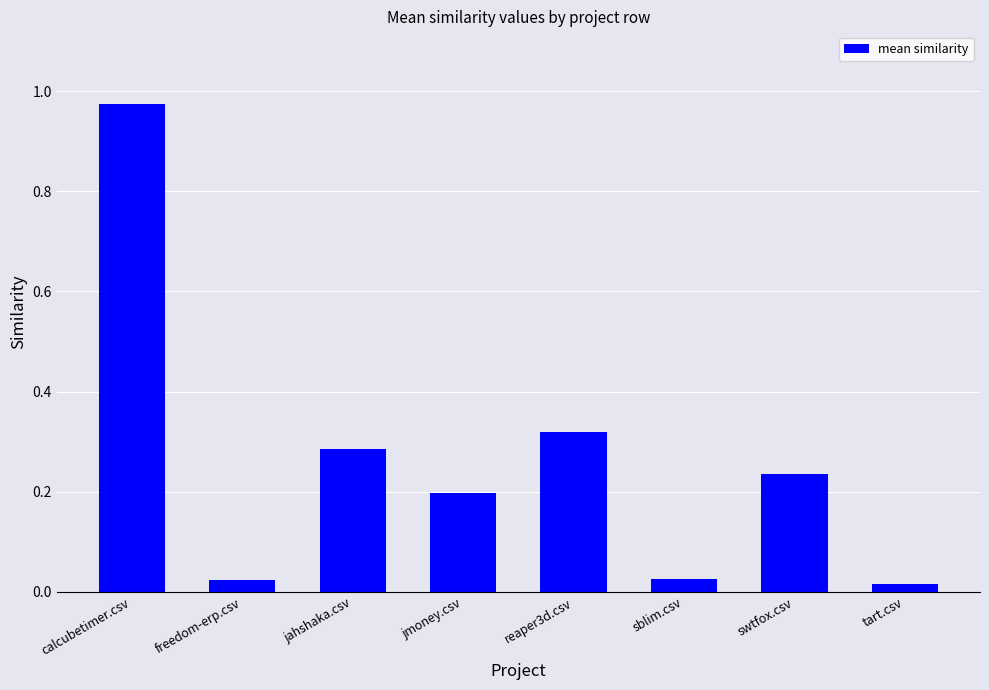

Which label corresponds to the largest value in the chart?

calcubetimer.csv